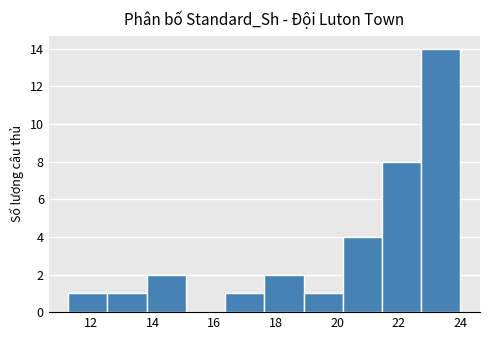

Reading left to right, transcribe this chart: for each bar, give the range it covers on the x-axis and its height. Neither the bar edges nor the heights are printed on the chart, so give them approximately, as read against the axes.

11.2 to 12.6: 1
12.6 to 13.8: 1
13.8 to 15.0: 2
15.0 to 16.4: 0
16.4 to 17.6: 1
17.6 to 19.0: 2
19.0 to 20.2: 1
20.2 to 21.4: 4
21.4 to 22.8: 8
22.8 to 24.0: 14